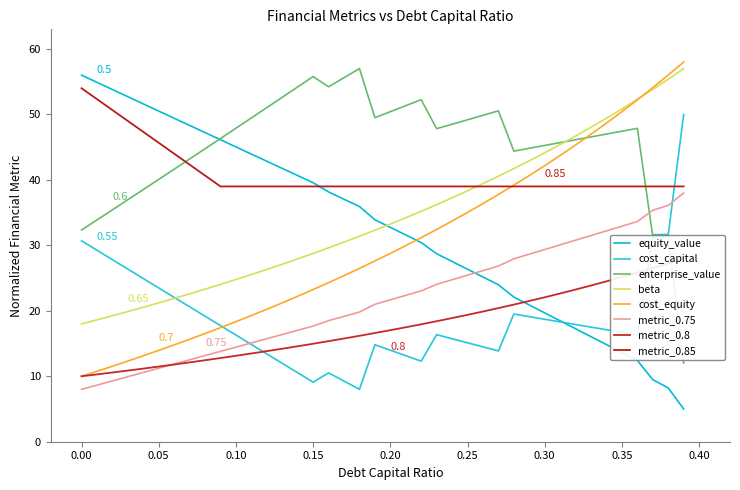

What is the label of the 8th point from the right?

0.32